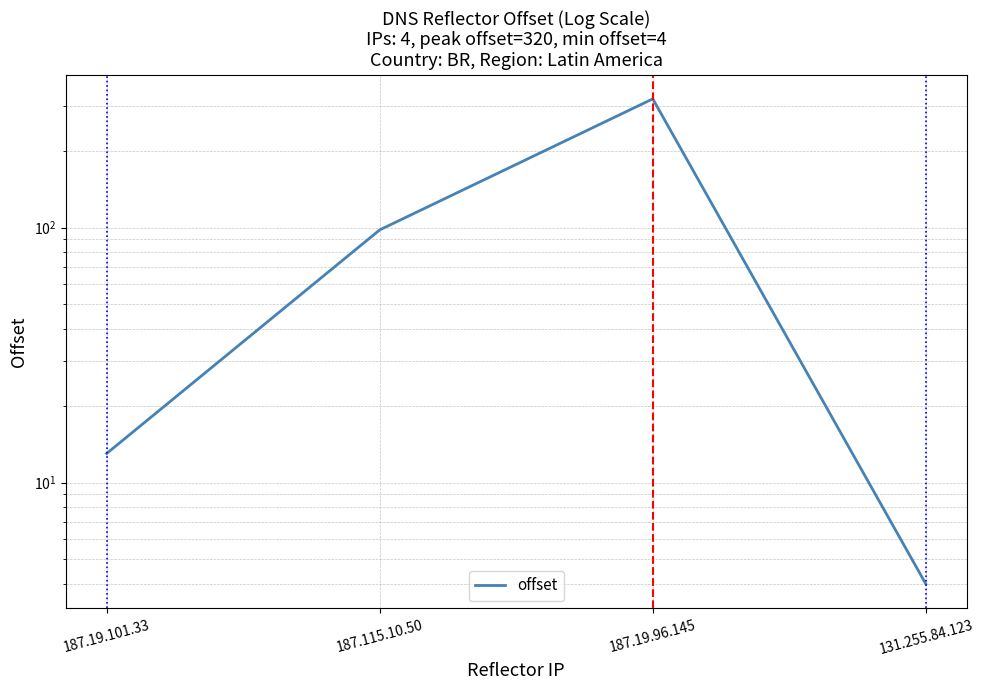

What is the average value?

109